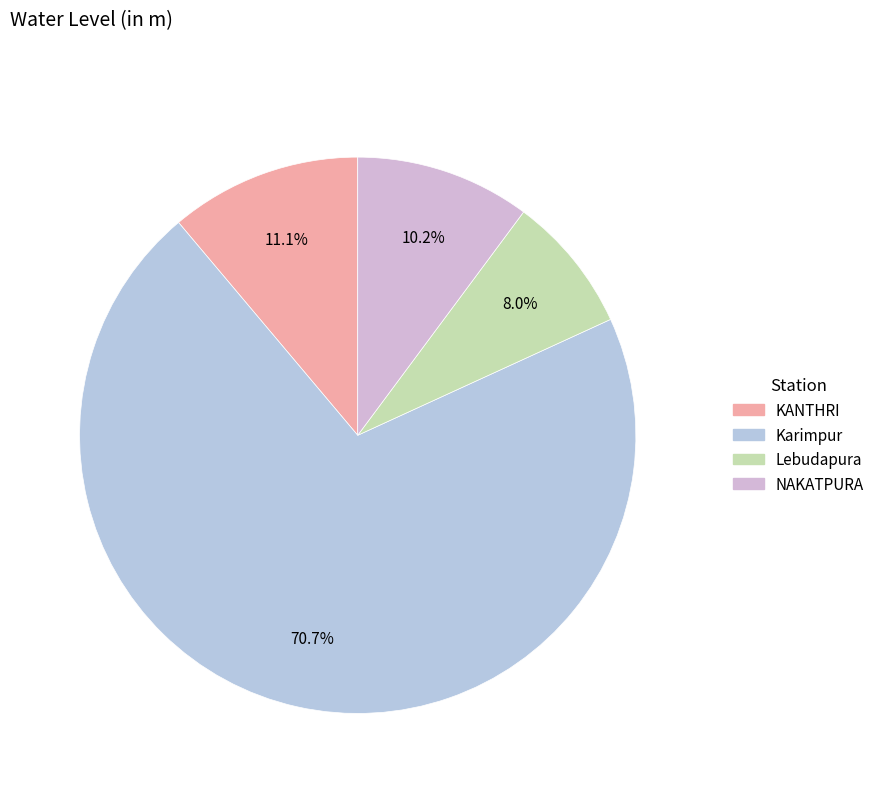

What is the change in value from Karimpur to NAKATPURA?

-25.0